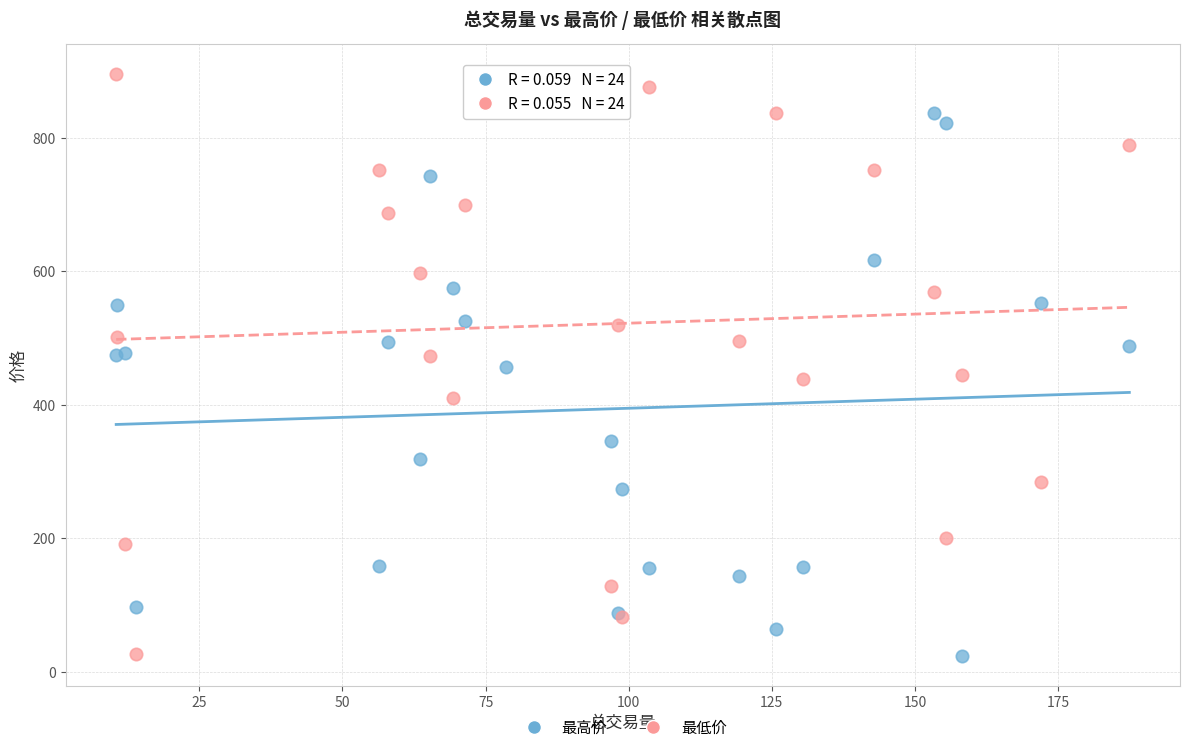

Which series contains the highest Y value?

最低价